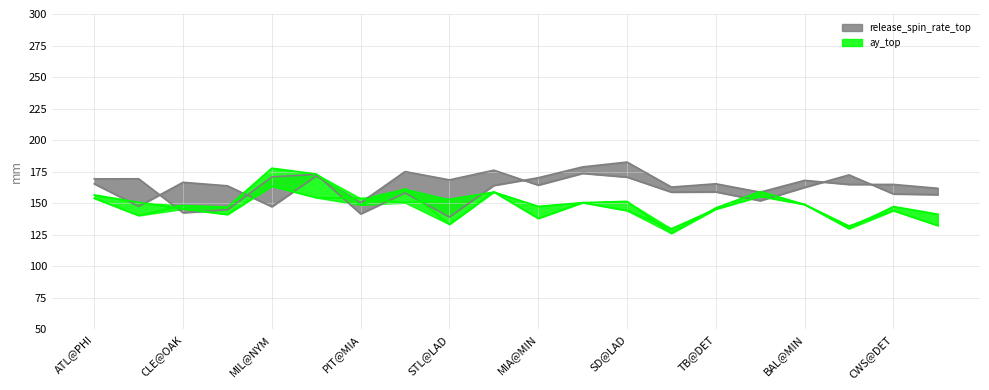

How many lines are shown in the chart?

4